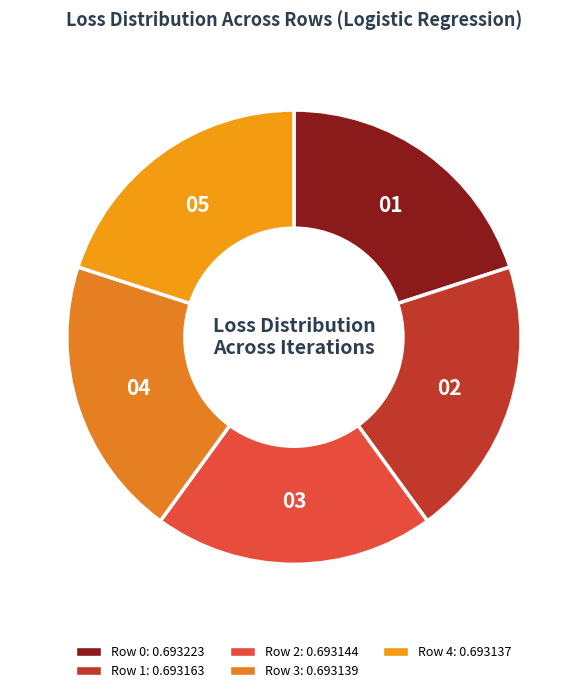

Rank the categories by value from lowest to highest.

Row 4, Row 3, Row 2, Row 1, Row 0